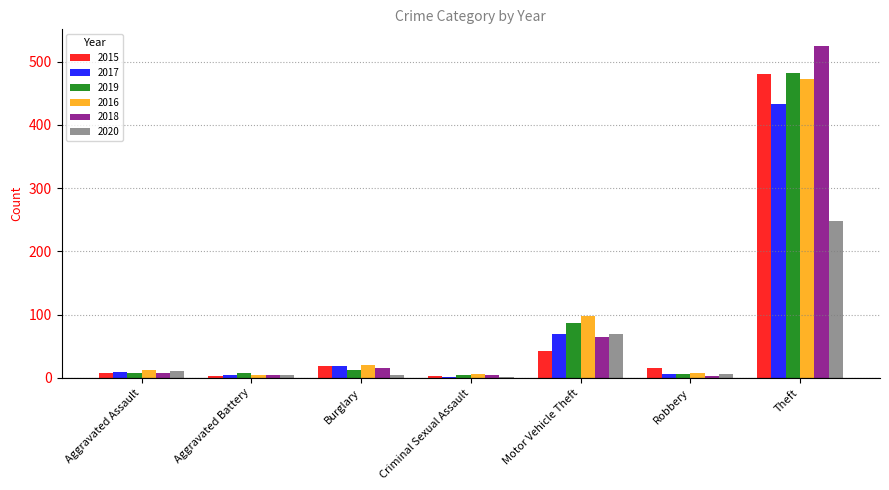

At which category is the sum across all series the highest?

Theft